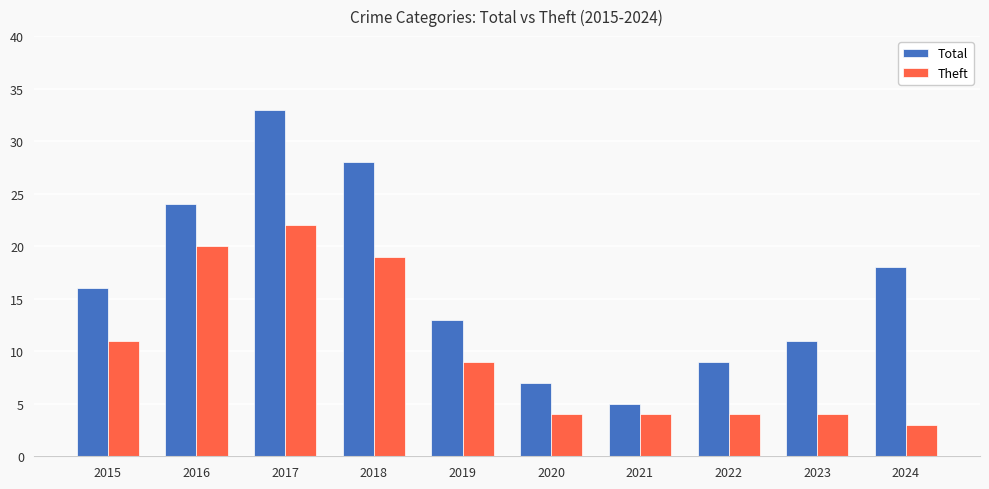

Is it true that Total equals 3 at 2020?

False